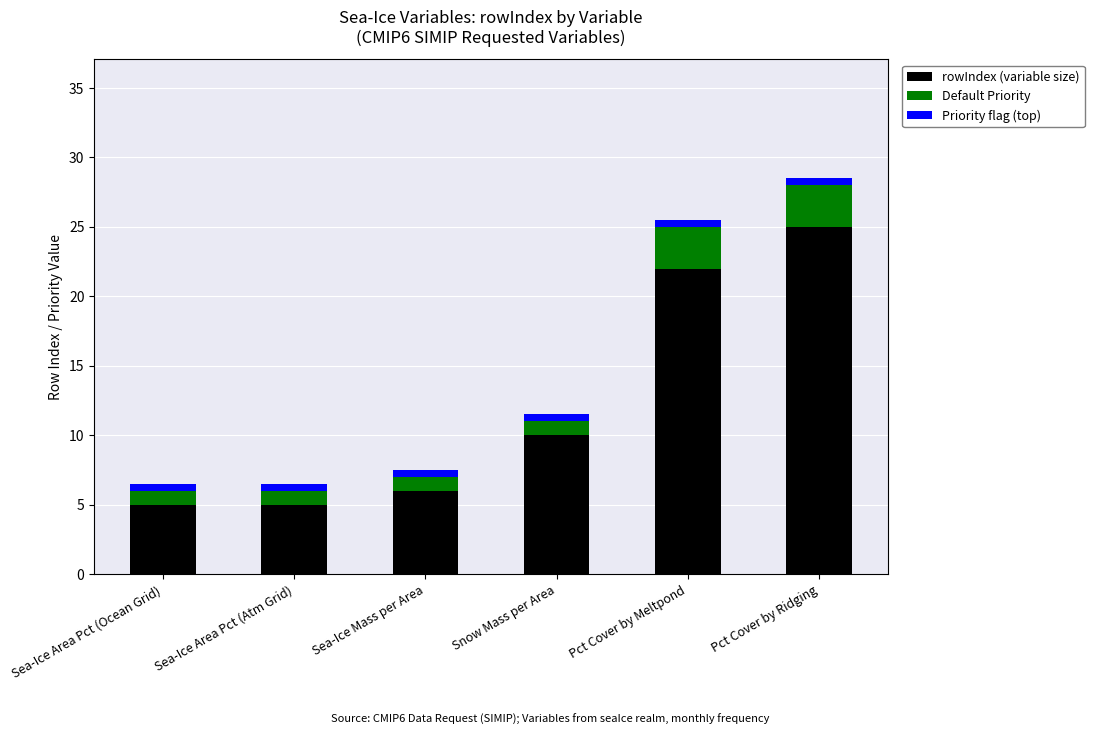

Does the chart contain any negative values?

No